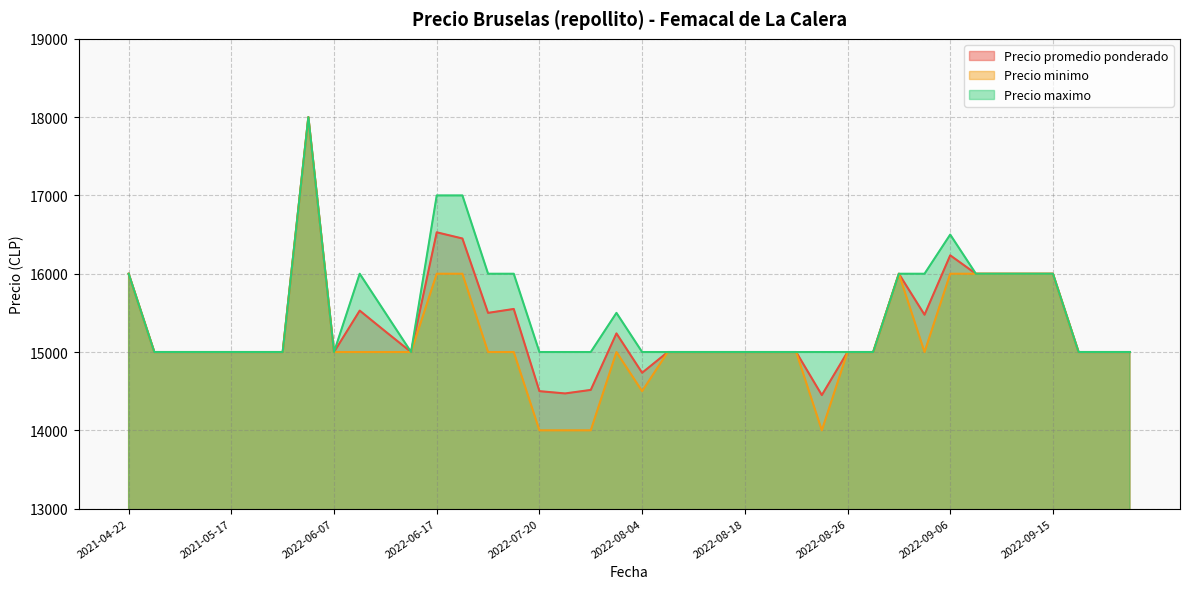

What value does the Precio minimo series have at 2022-10-11, to the nearest 50?

15000